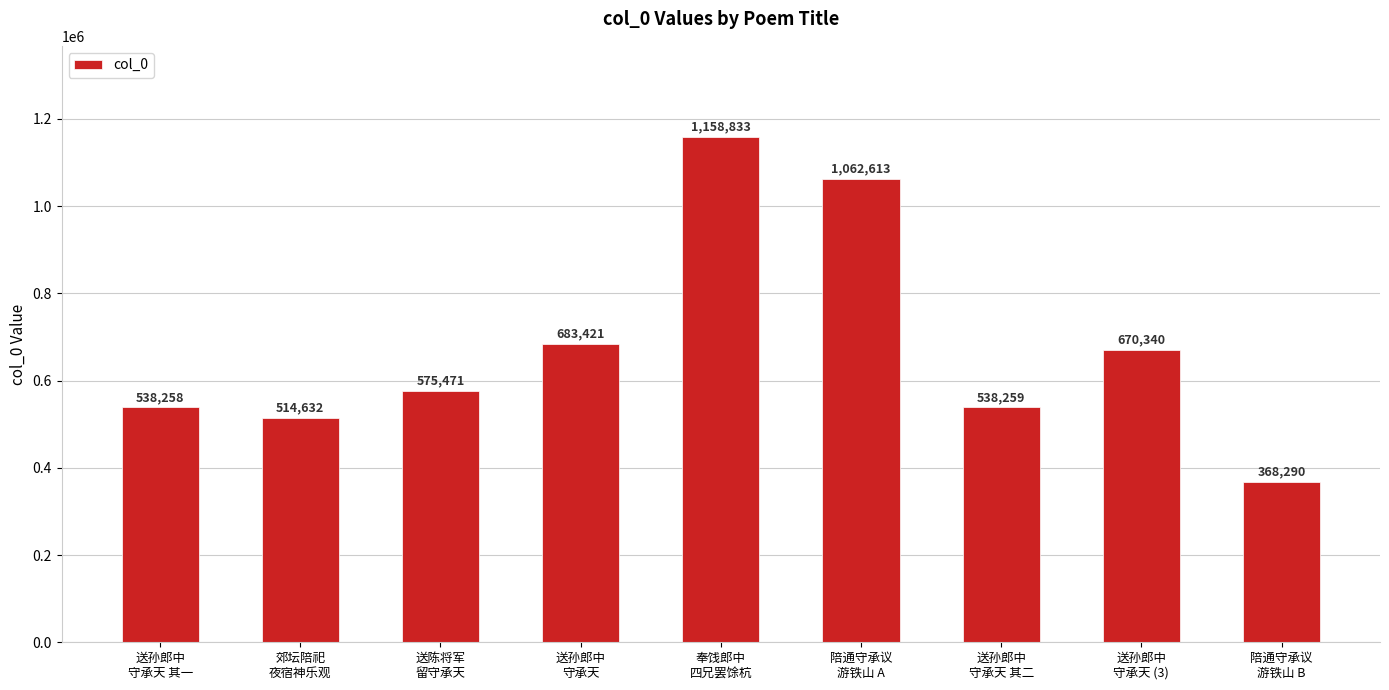

Read the value at 送孙郎中
守承天 其二, to the nearest 100.

538300